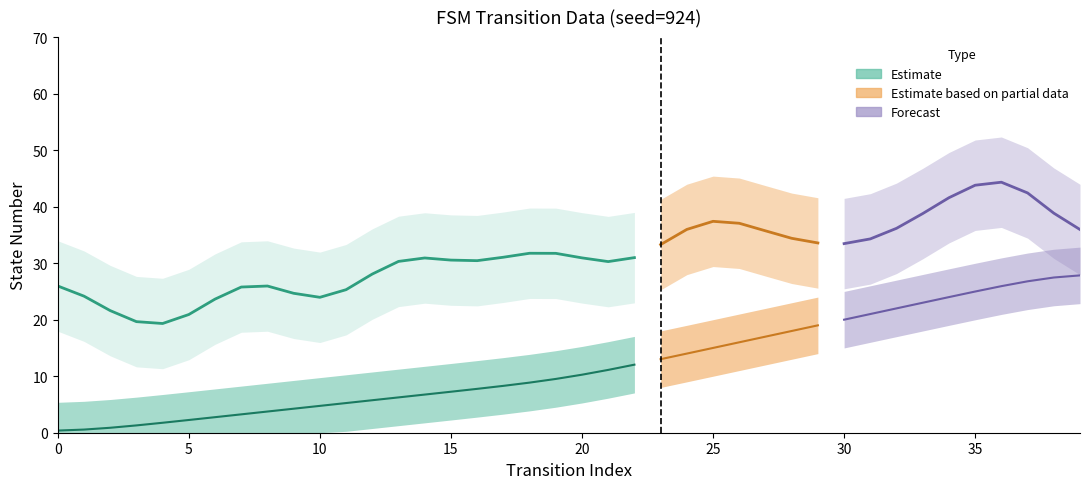

Between 10 and 8, which is larger?

10